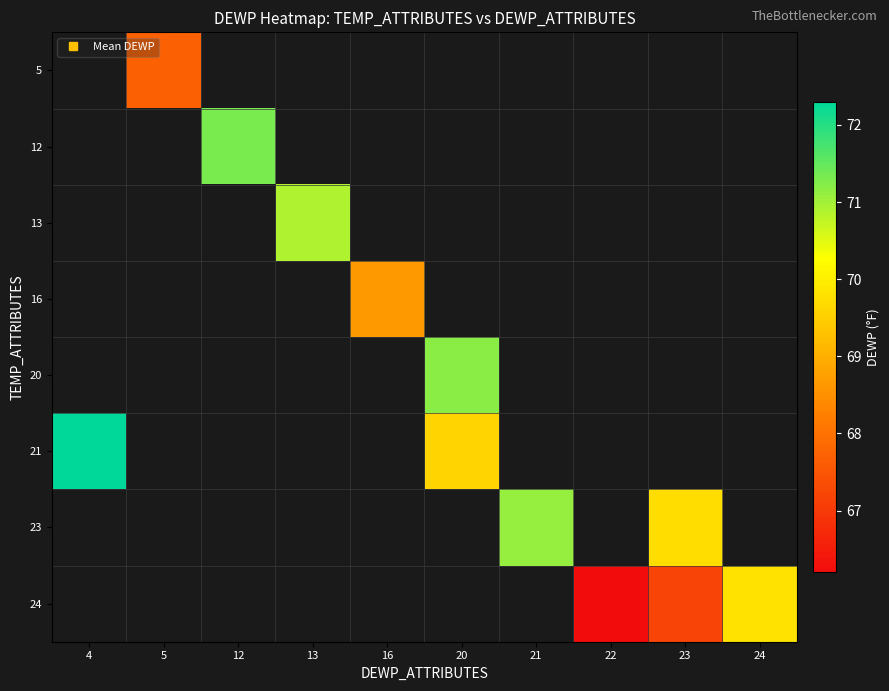

Which label corresponds to the largest value in the chart?

4